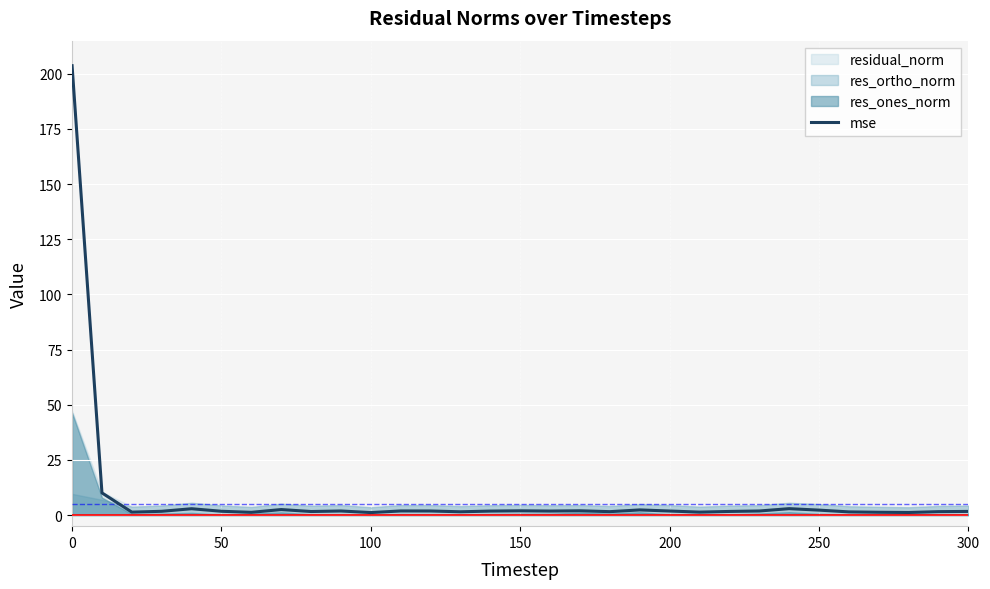

True or false: mse has a value of 1.7 at 50.

True